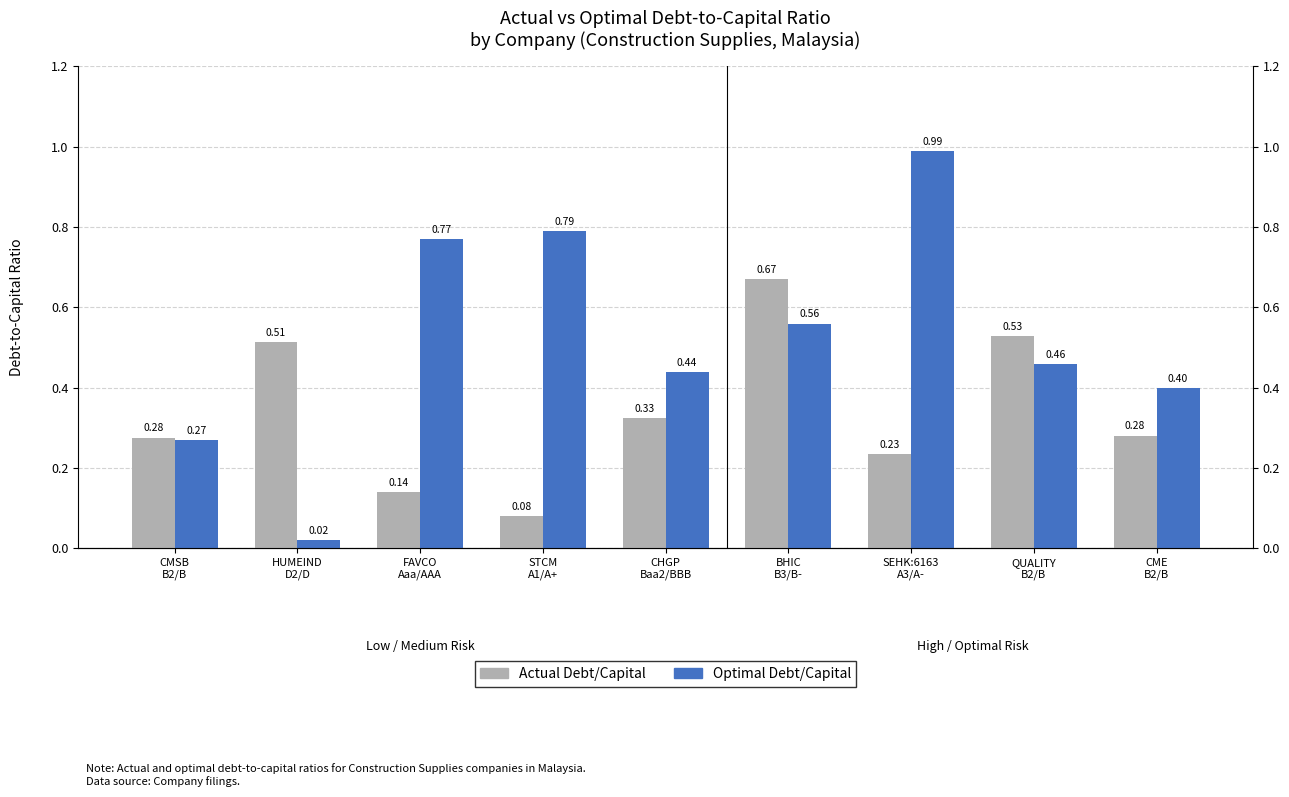

Count the Actual Debt/Capital values in the range 0 to 1.

9